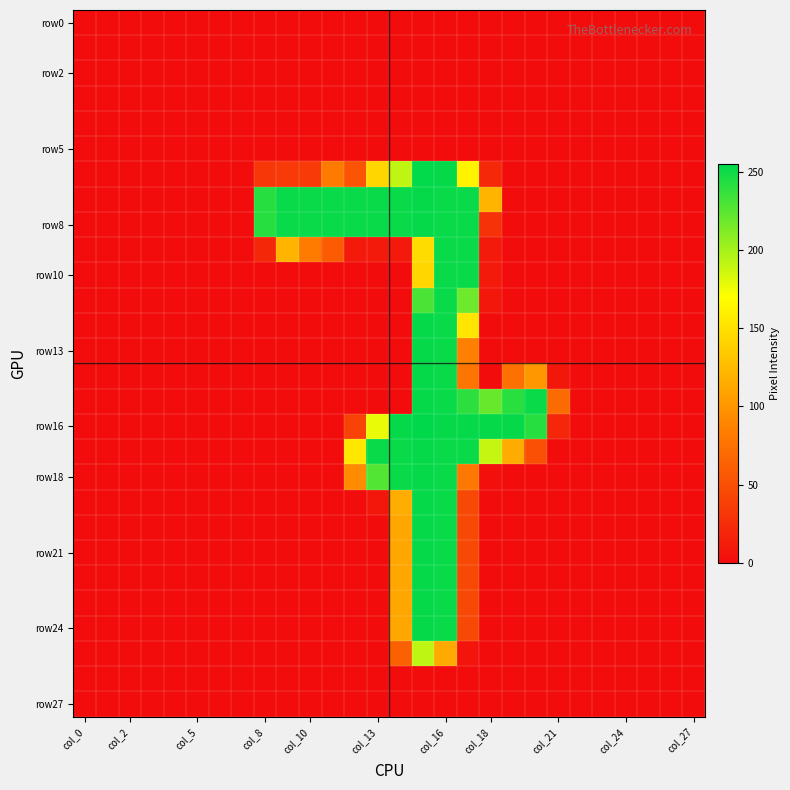

At how many categories does at least one series exceed 34?

14